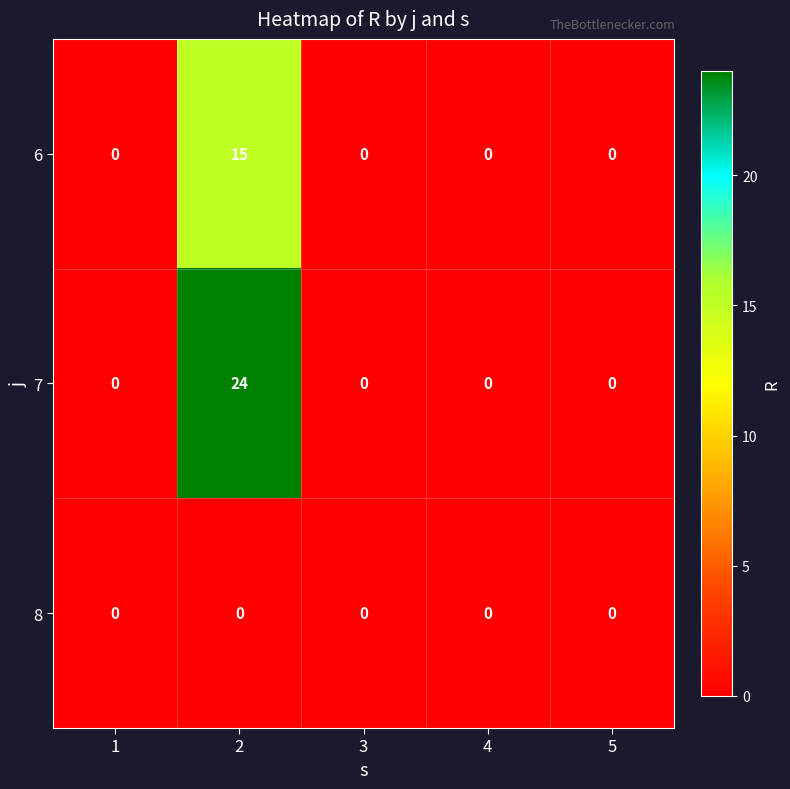

Reading right to left, transcribe all the data shown in this chart.

6: 0	0	0	15	0
7: 0	0	0	24	0
8: 0	0	0	0	0